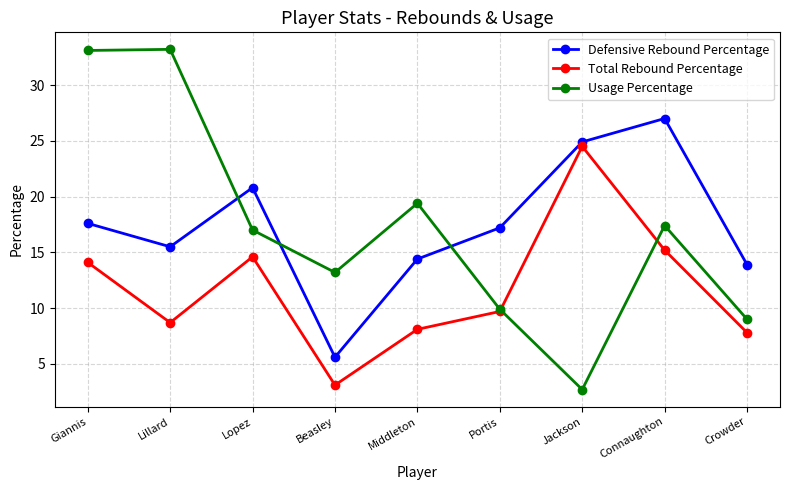

Rank the series by their maximum value, from lowest to highest.

Total Rebound Percentage, Defensive Rebound Percentage, Usage Percentage